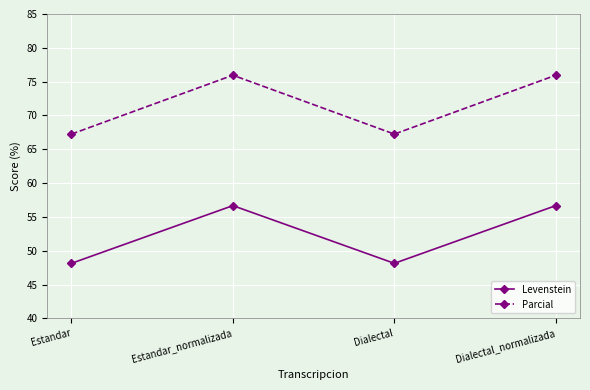

What are all the series names shown in the legend?

Levenstein, Parcial